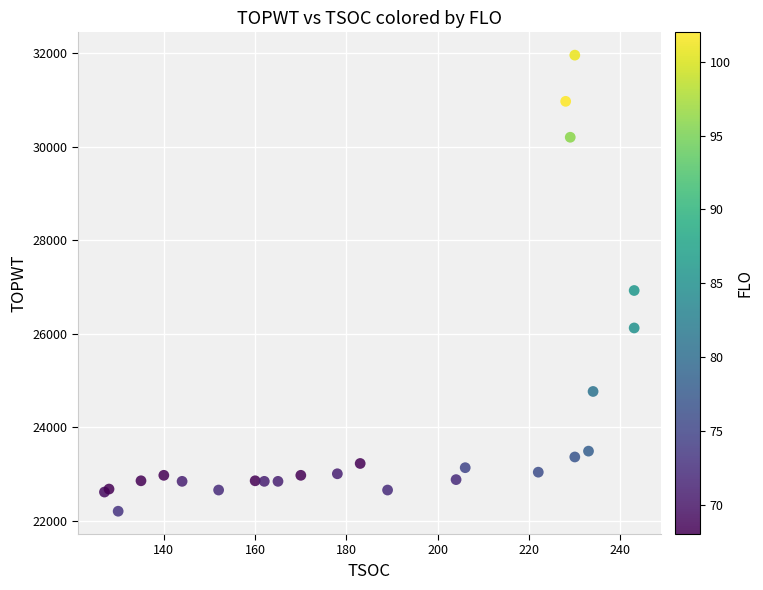

What Y value in the scatter plot is closest to 27083?

26927